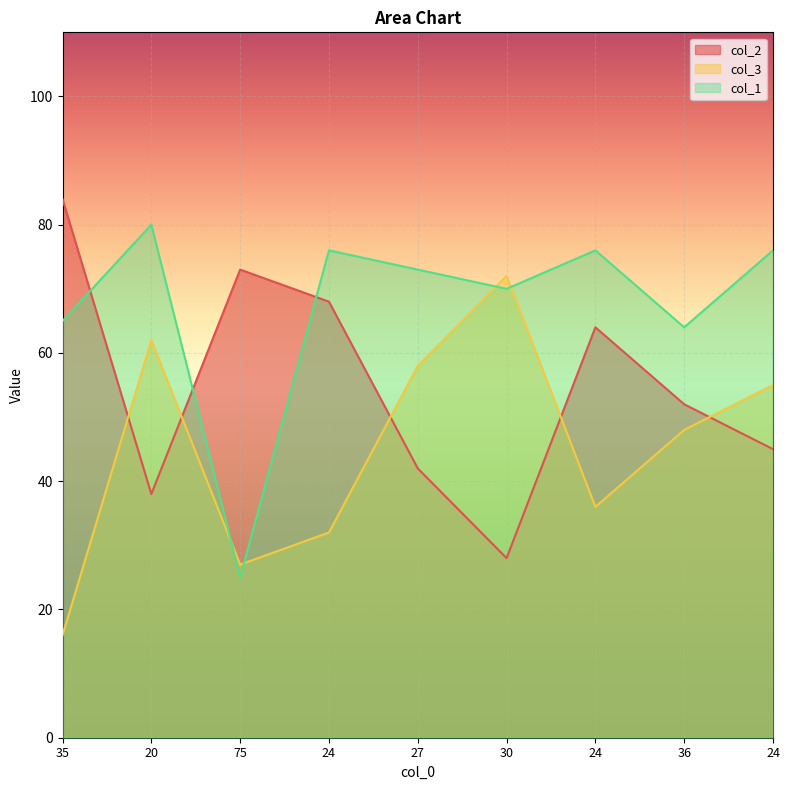

What is the difference between the highest and lowest values at 30?

44